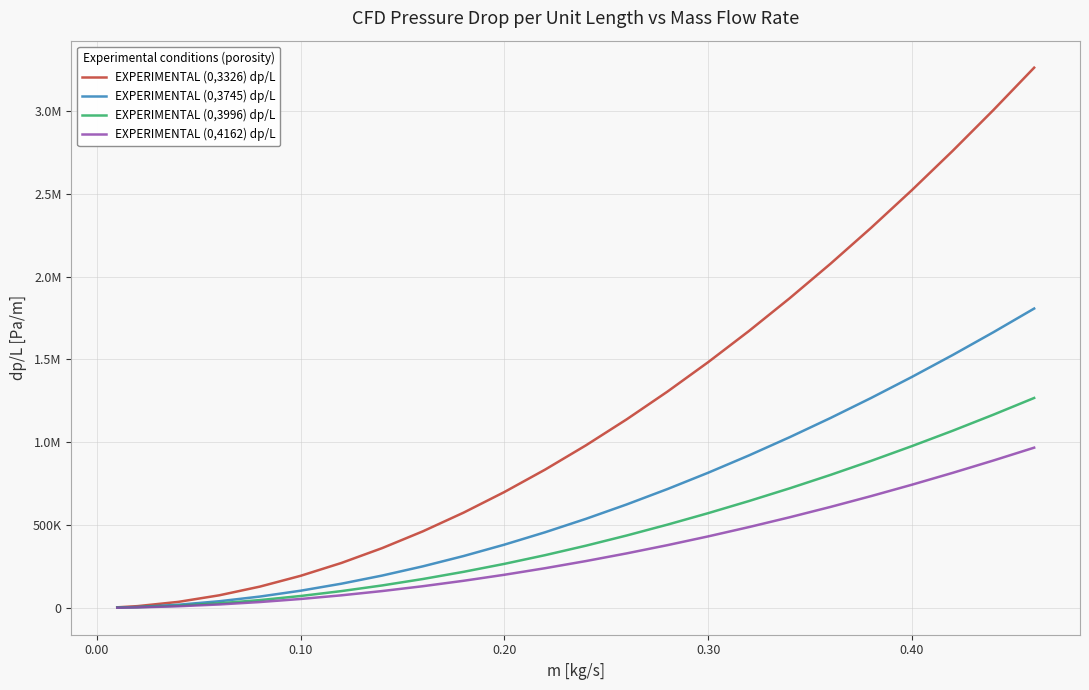

Reading right to left, list all the values displayed in this chart.

EXPERIMENTAL (0,3326) dp/L: 3261433.5	3005564.6	2759076.3	2522096.5	2294736.2	2077077.8	1869208.1	1671236.6	1483265.0	1305469.1	1138031.5	981066.2	834790.6	699386.3	575030.8	462053.2	360625.9	271027.2	193479.0	128236.4	75651.5	36165.6	10488.7	3214.2
EXPERIMENTAL (0,3745) dp/L: 1807088.1	1664170.8	1526430.8	1394194.6	1267377.1	1146043.9	1030322.4	920184.0	815764.8	717102.8	624291.0	537359.9	456441.5	381595.2	312978.0	250726.4	194937.5	145827.8	103514.7	68131.1	39841.0	18823.1	5386.4	1645.7
EXPERIMENTAL (0,3996) dp/L: 1267179.9	1166332.7	1069254.2	976526.7	887457.2	802501.7	721587.6	644759.4	571672.3	502332.9	436787.8	375326.7	318206.7	265595.1	217588.3	174153.5	135309.2	101120.8	71617.6	46956.6	27335.8	12854.9	3651.6	1100.5
EXPERIMENTAL (0,4162) dp/L: 967142.3	889656.7	815051.7	743433.0	674805.5	609235.5	546860.1	487592.6	431451.4	378519.5	328847.8	282478.3	239426.9	199754.3	163508.7	130712.2	101417.7	75684.2	53562.3	35123.5	20441.5	9609.1	2726.8	816.2